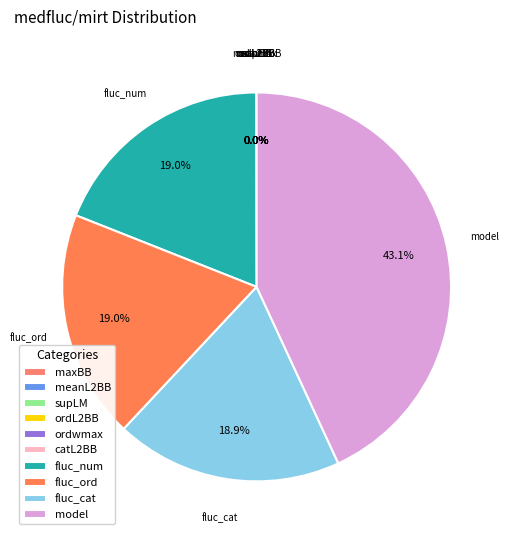

What is the largest slice in the pie chart?

model